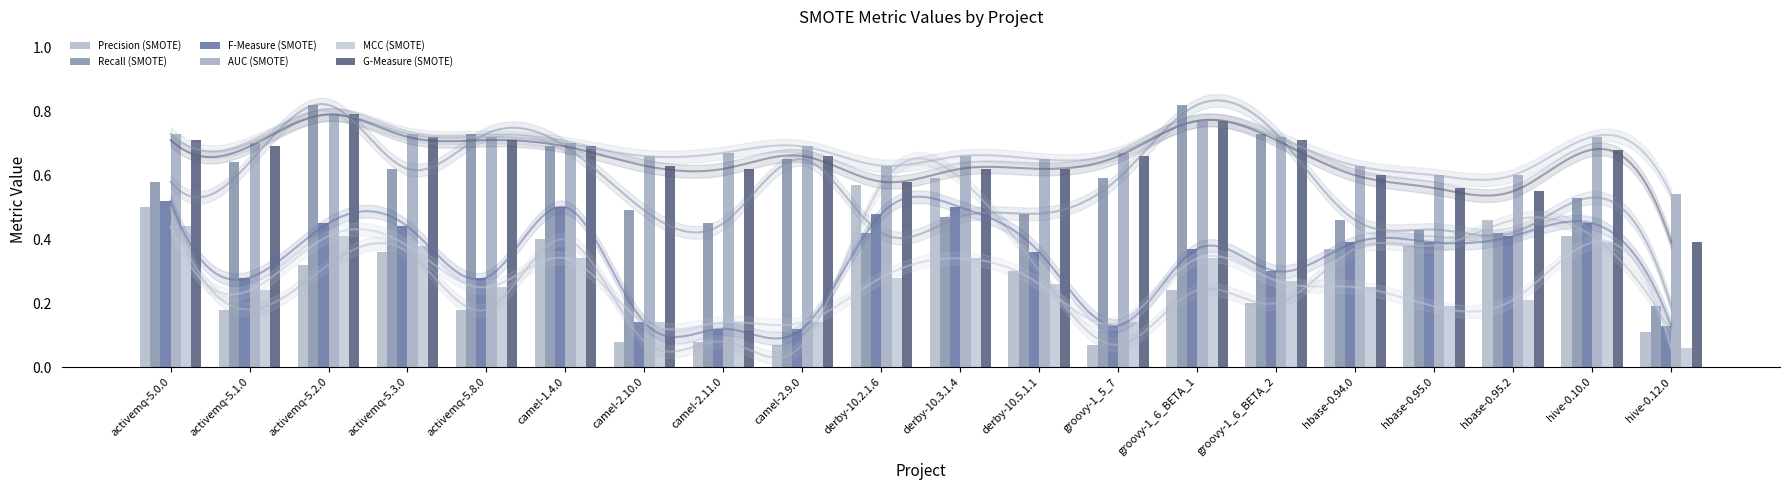

What is the total value across all series at hive-0.12.0?

1.4